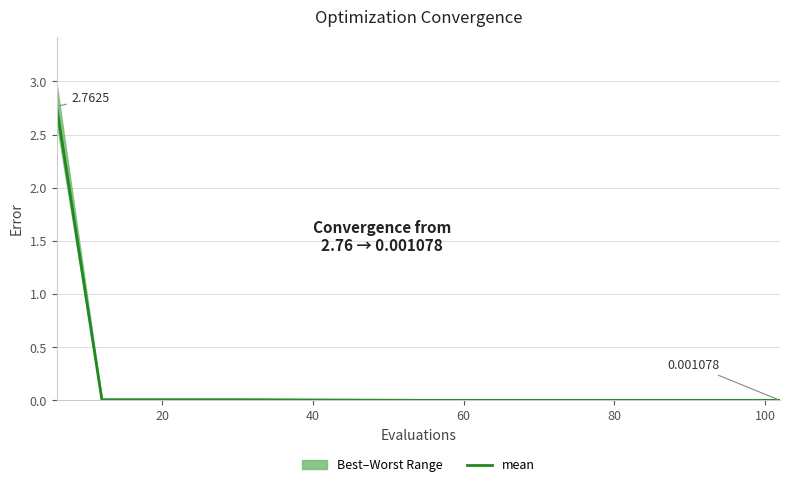

True or false: the data shows 0.0 at 8.

False